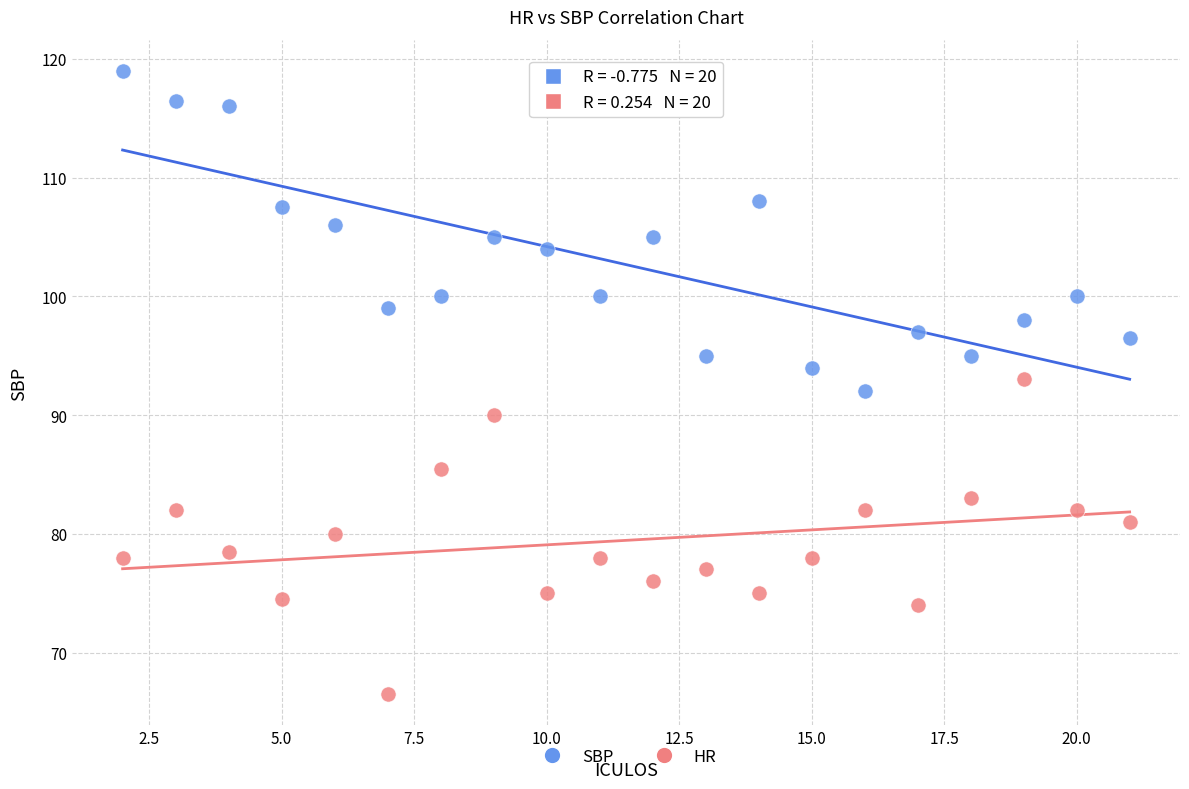

Which series contains the lowest Y value?

HR